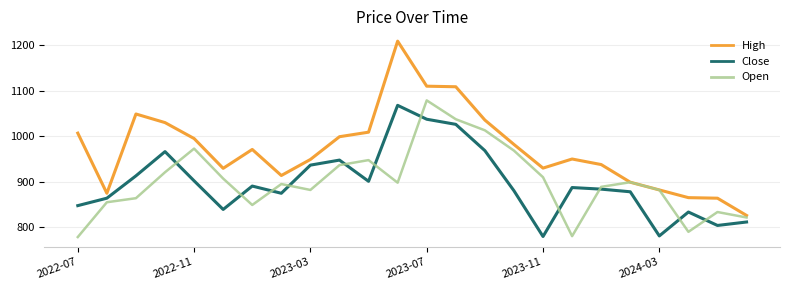

Which series has the largest total across all categories?

High